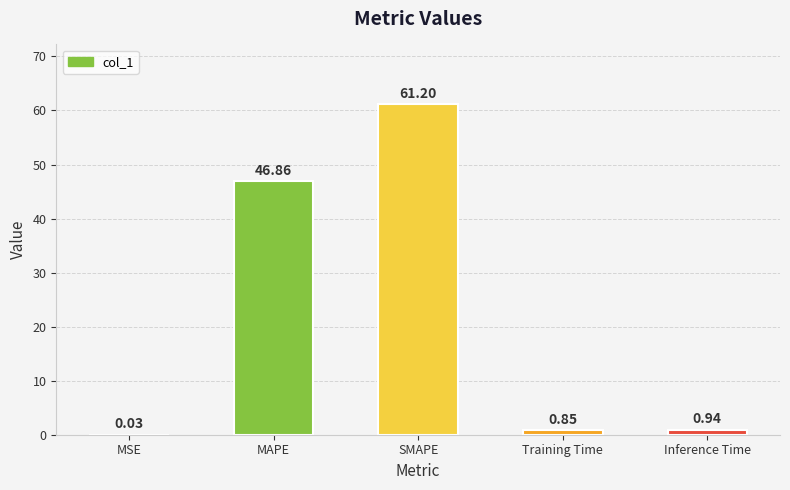

True or false: the data shows 66.4 at MAPE.

False